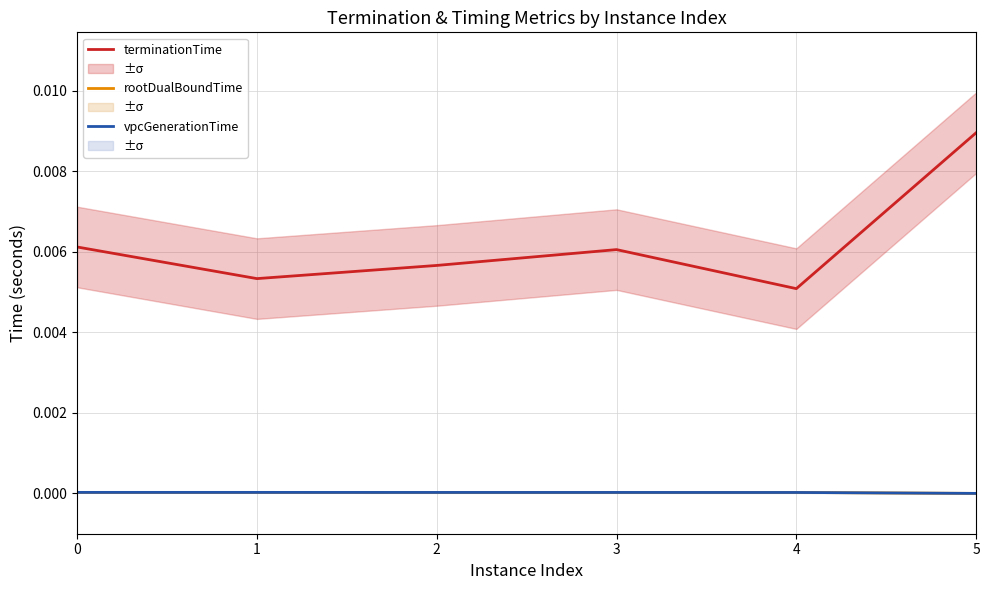

Is it true that rootDualBoundTime equals 0.0 at 3?

True